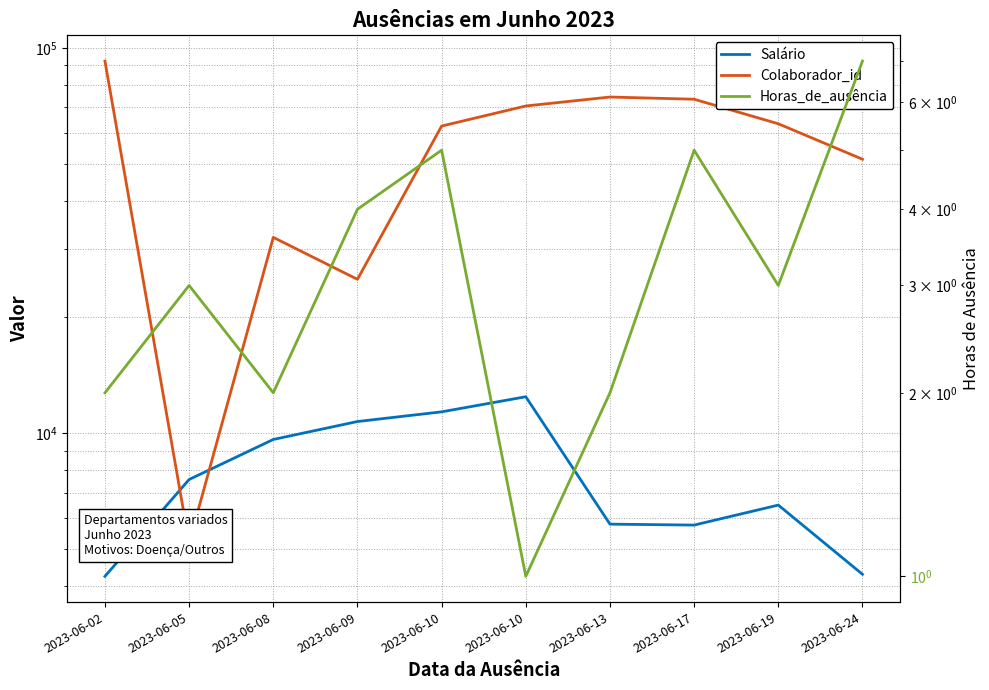

True or false: Horas_de_ausência and Colaborador_id intersect in this chart.

False